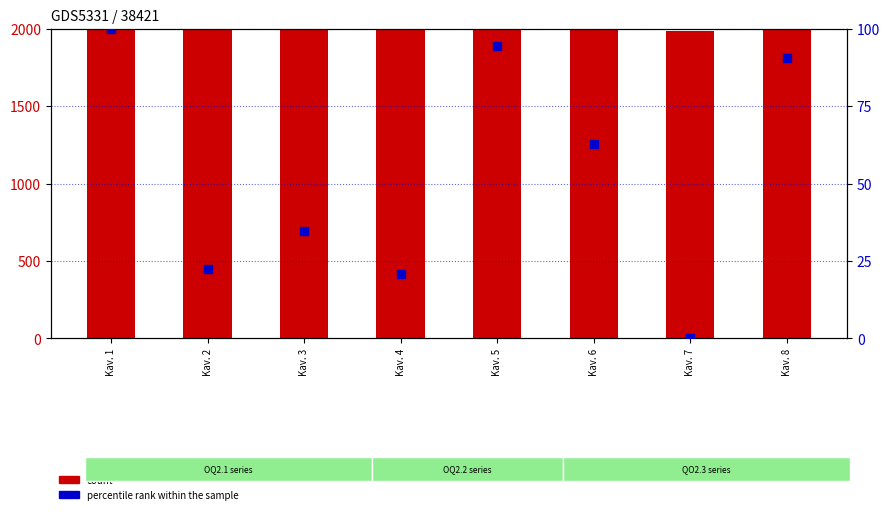

What is the total value across all series at Kav. 3?

2122.5